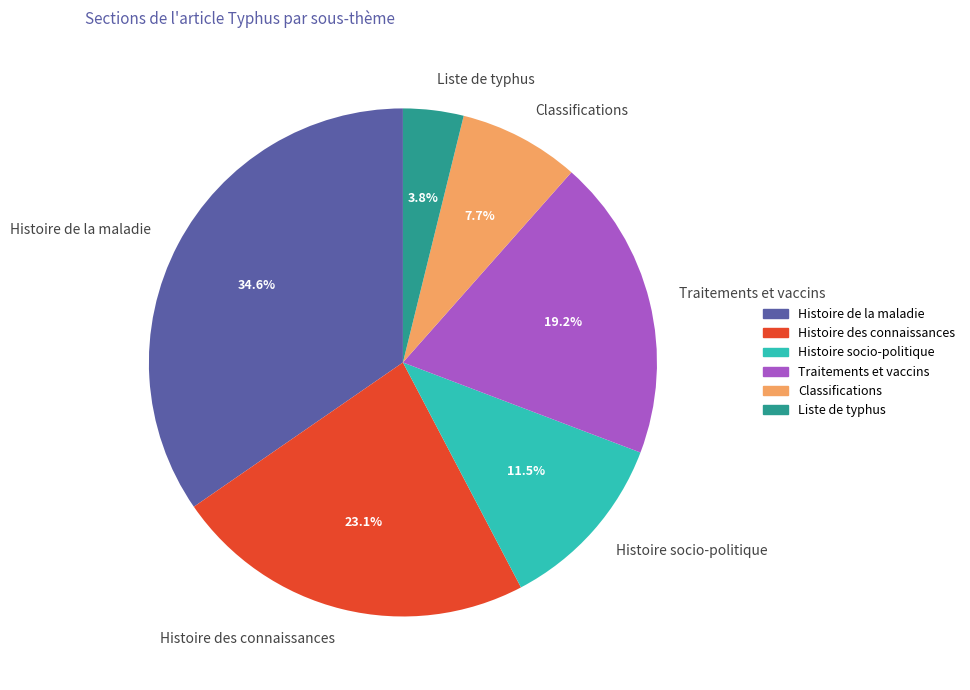

To the nearest percent, what percentage of the pie is Classifications?

8%